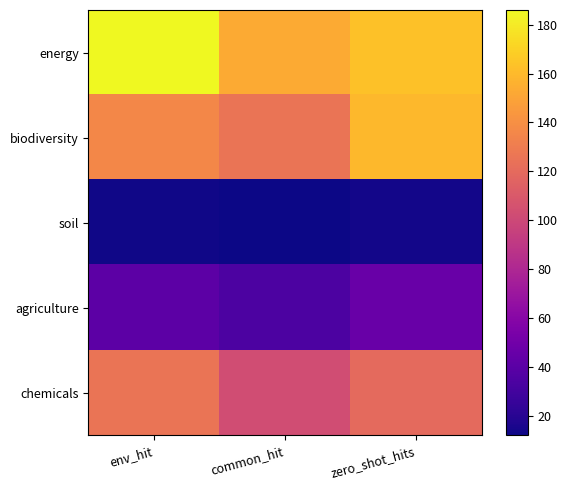

Which series has the largest total across all categories?

energy